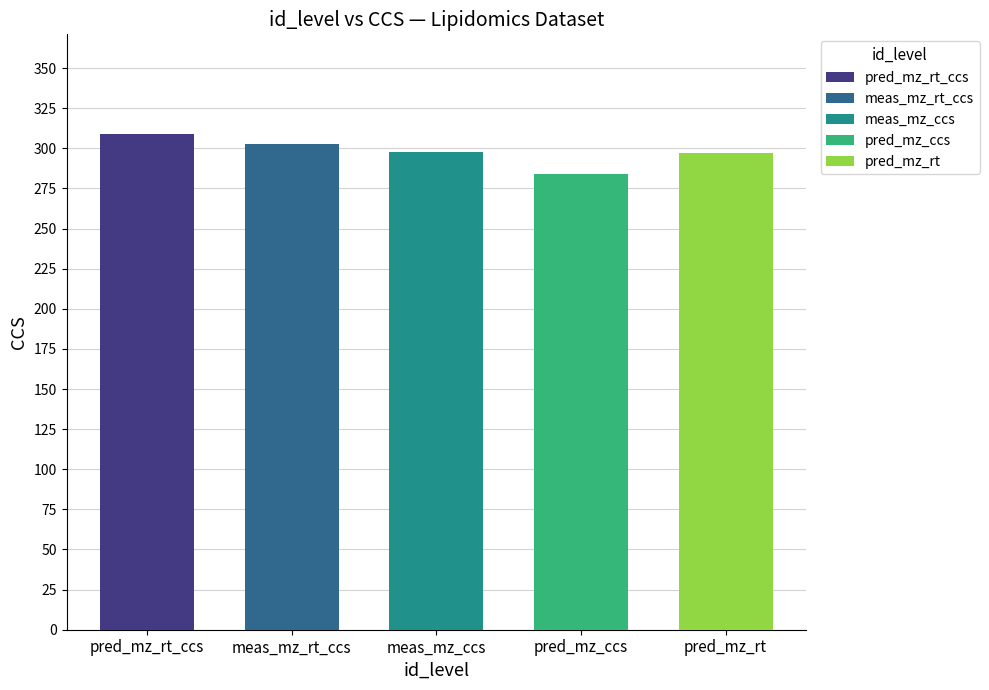

At which category is the sum across all series the highest?

pred_mz_rt_ccs